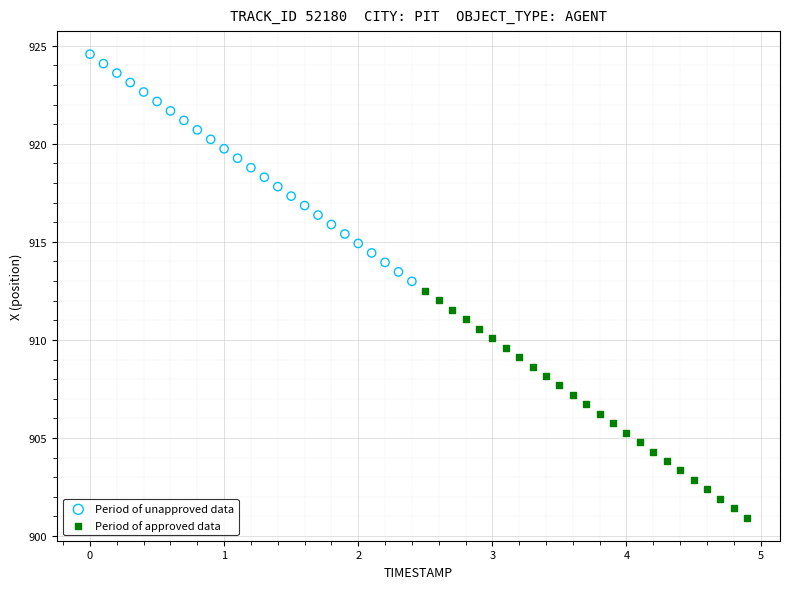

Which series has the widest spread of Y values?

Period of unapproved data